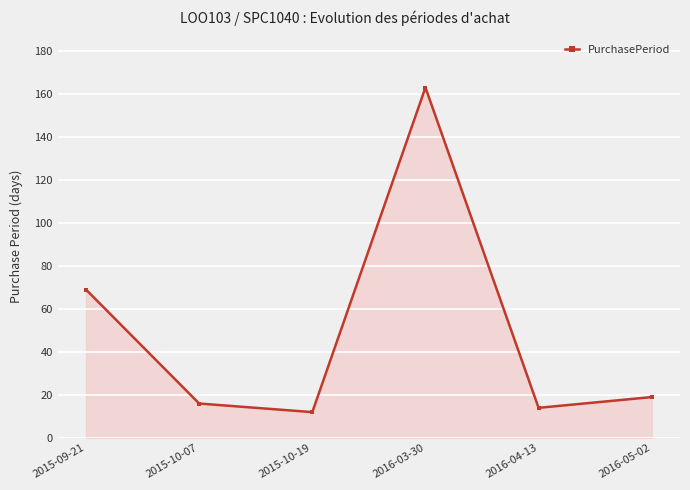

What is the sum of the values at 2015-10-07 and 2016-03-30?

179